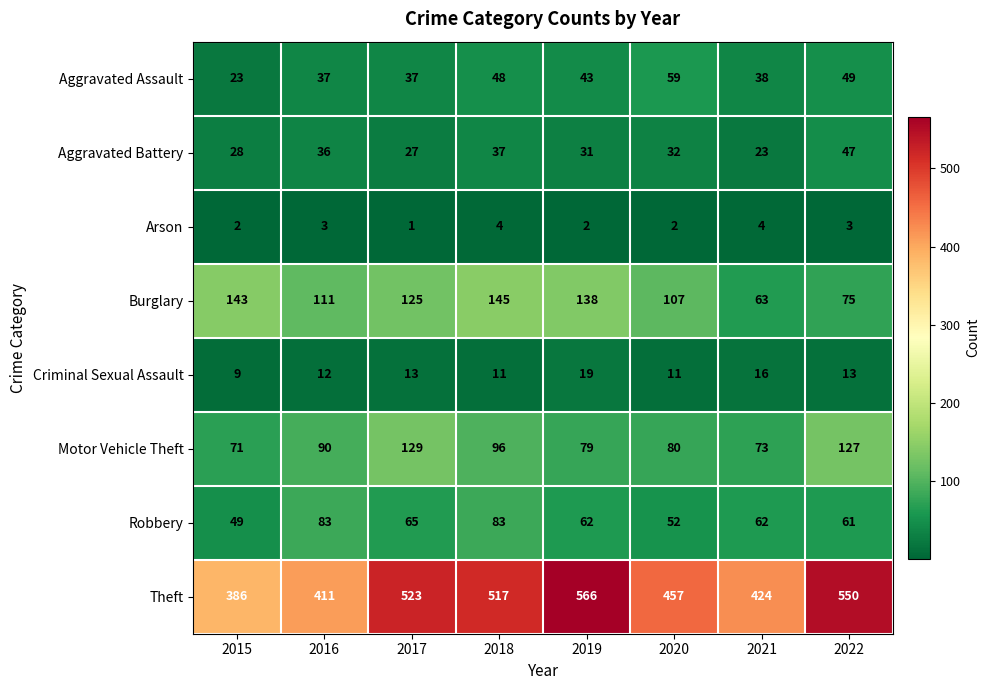

At which label is Burglary closest to 104?

2020